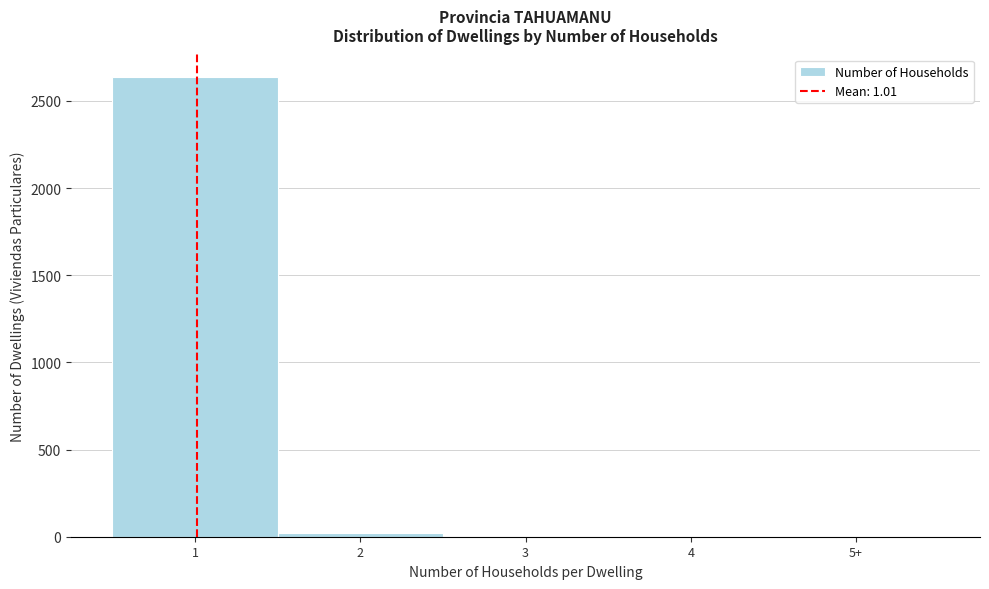

What is the sum of all values?

2662